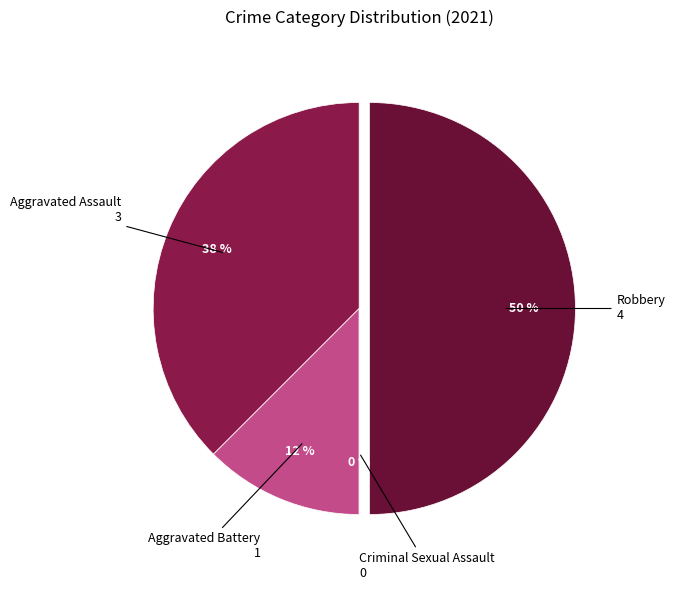

To the nearest percent, what is the average slice percentage?

25%